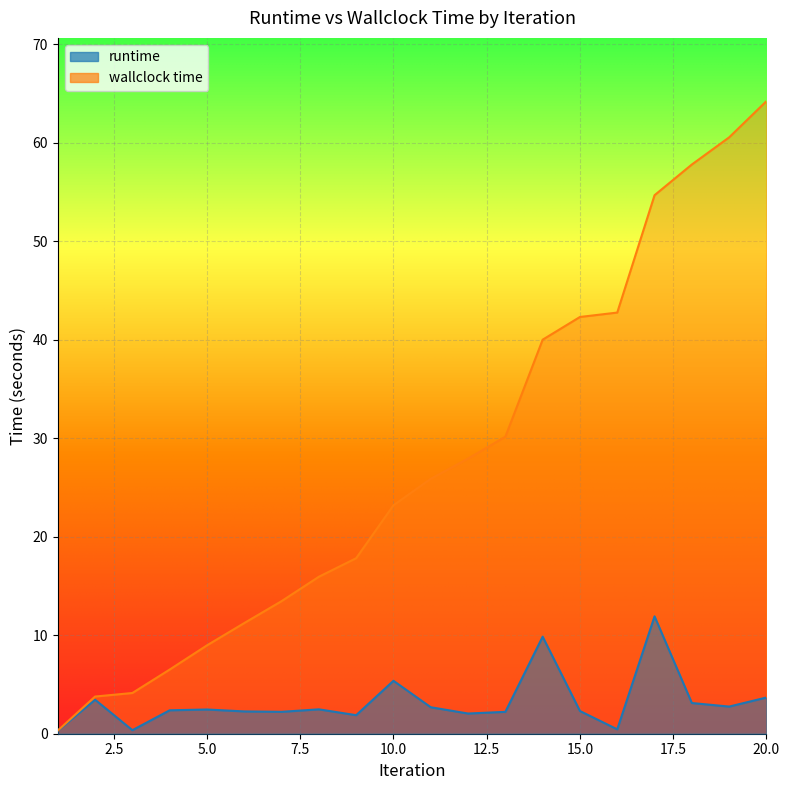

At 11, list the series in order from smallest to largest.

runtime, wallclock time